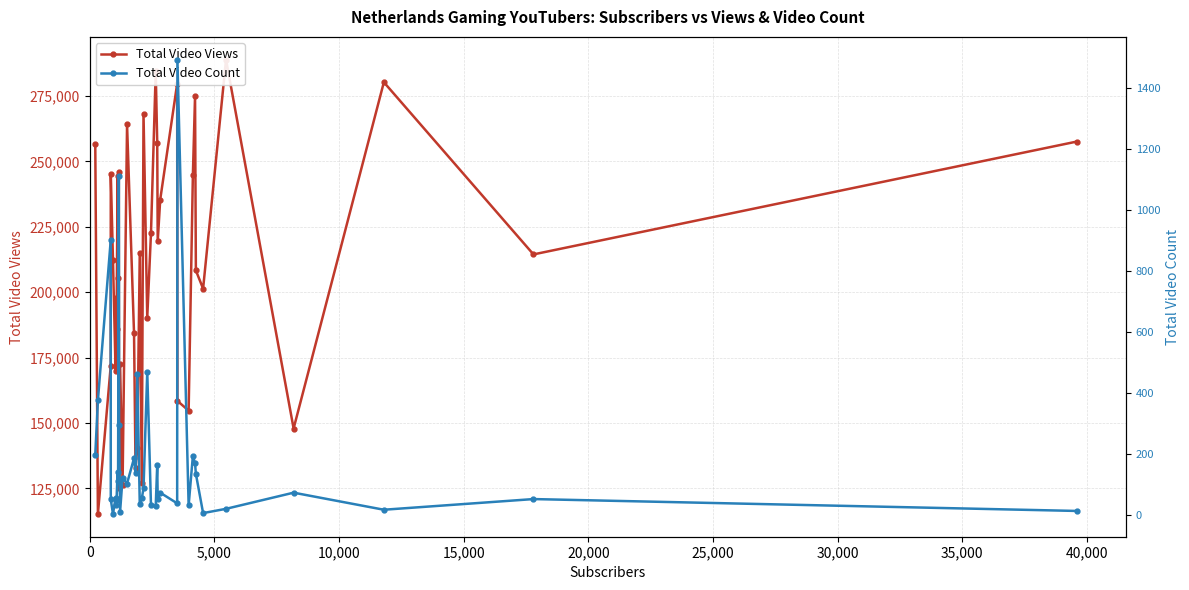

How many values in the Total Video Count series exceed 73?

19